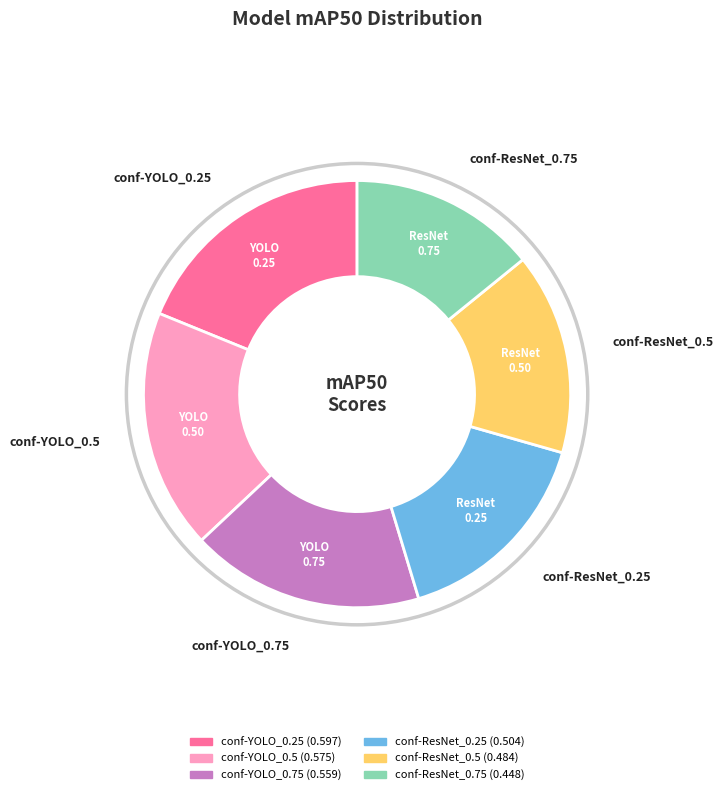

Rank the categories by value from lowest to highest.

conf-ResNet_0.75, conf-ResNet_0.5, conf-ResNet_0.25, conf-YOLO_0.75, conf-YOLO_0.5, conf-YOLO_0.25